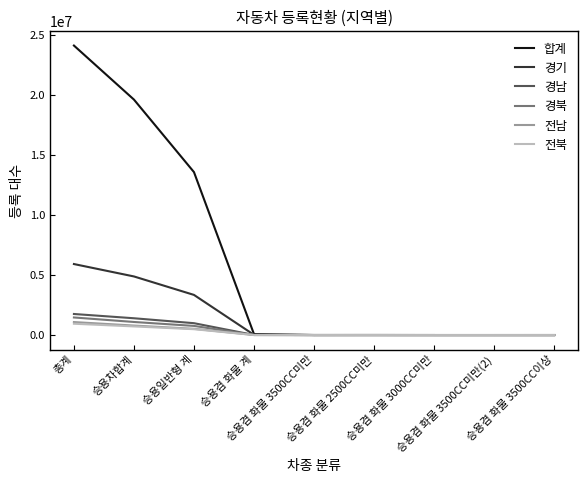

Does the chart display data point markers on the line(s)?

No